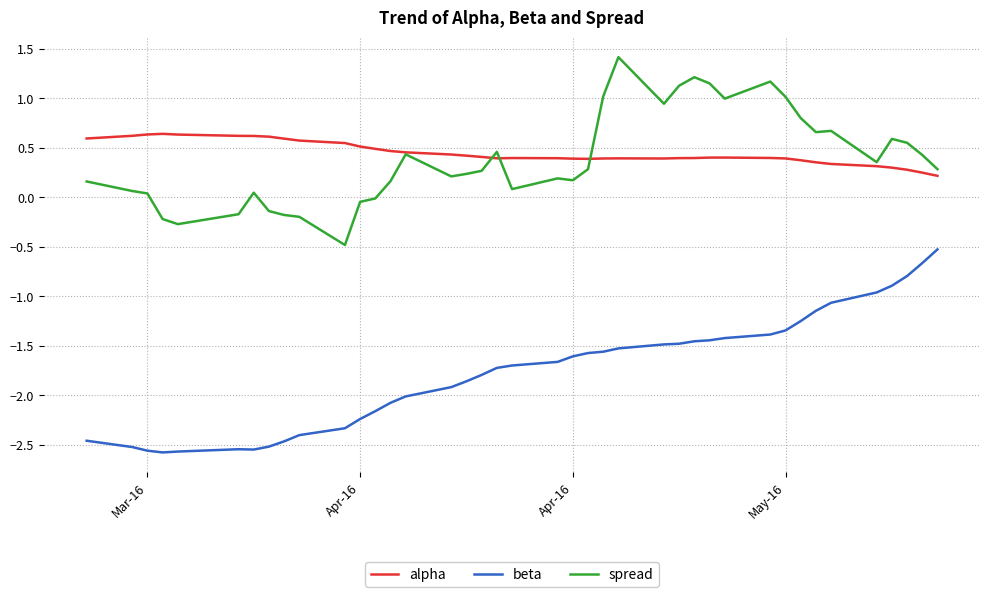

What is the greatest value displayed?

1.4